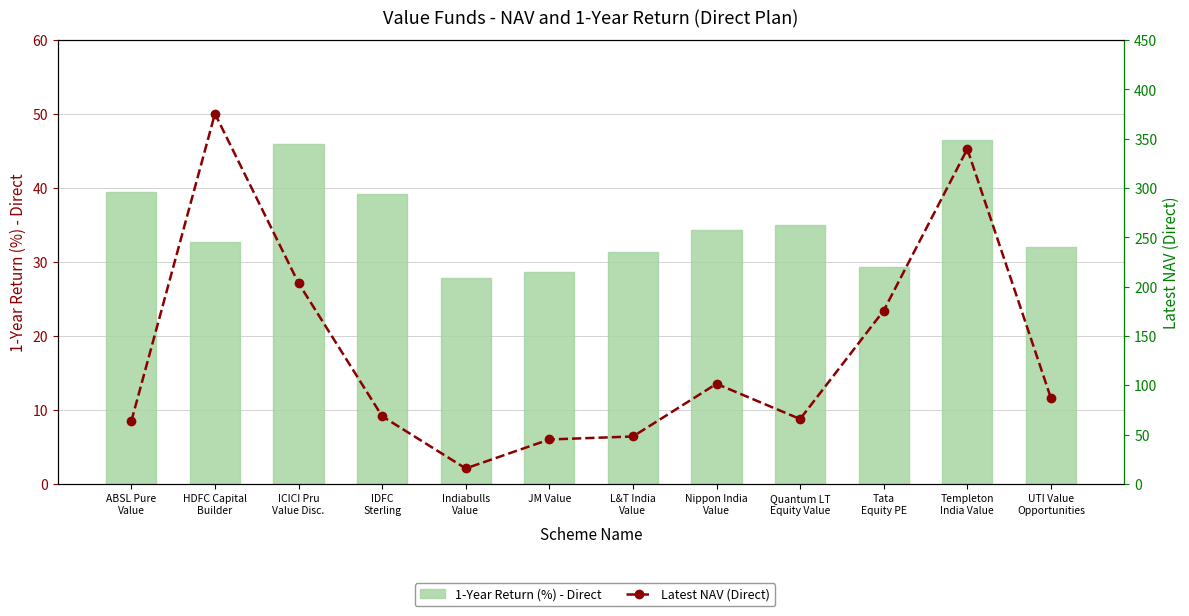

What is the value of the 1-Year Return (%) - Direct bar at the 5th from the left?

27.8